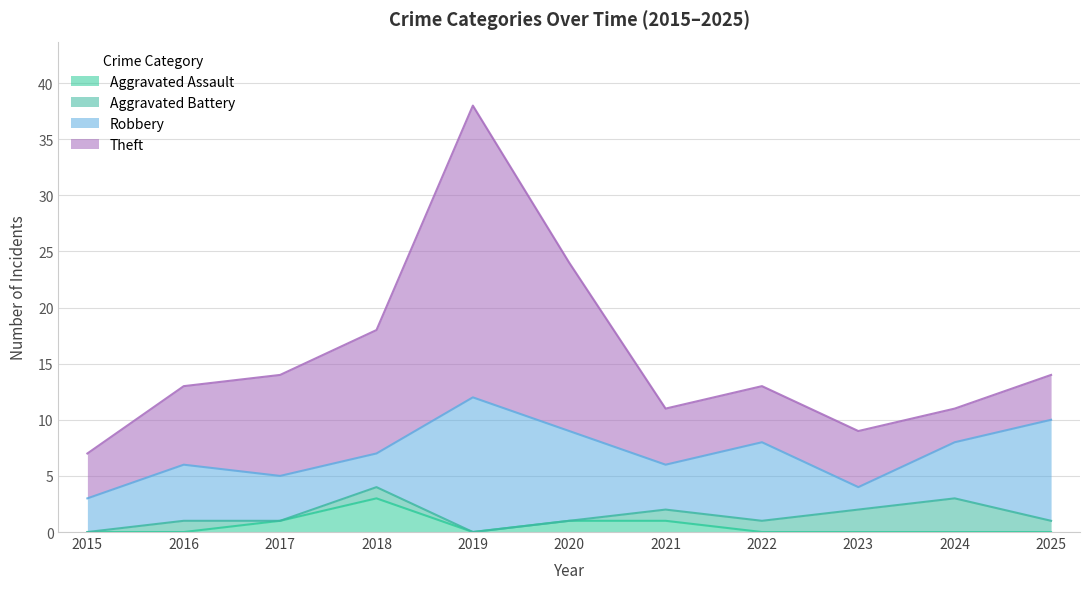

True or false: Aggravated Battery and Theft intersect in this chart.

False